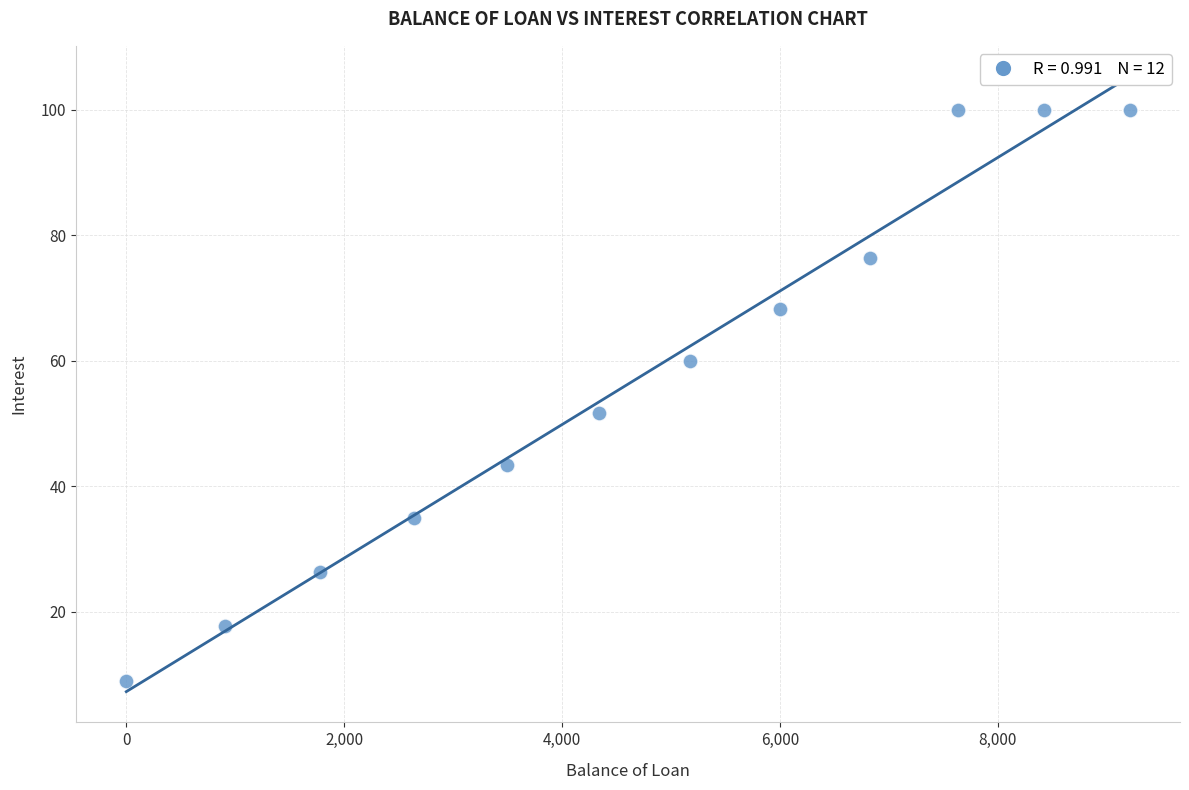

What Y value in the scatter plot is closest to 54?

51.7